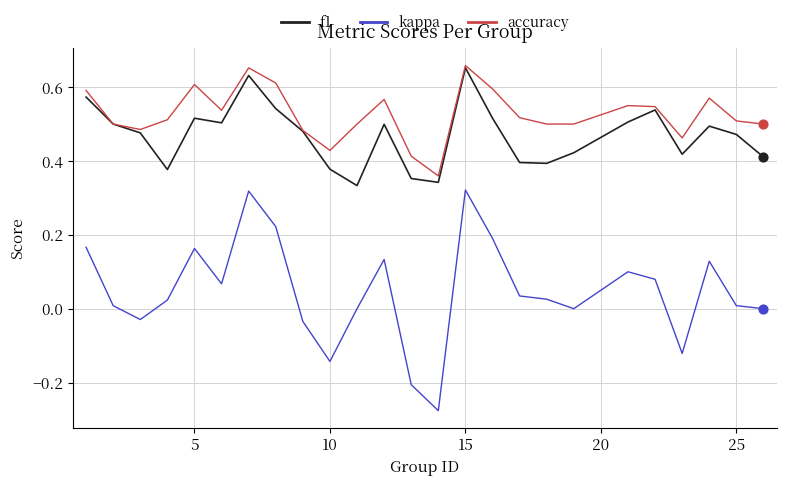

What are all the series names shown in the legend?

f1, kappa, accuracy